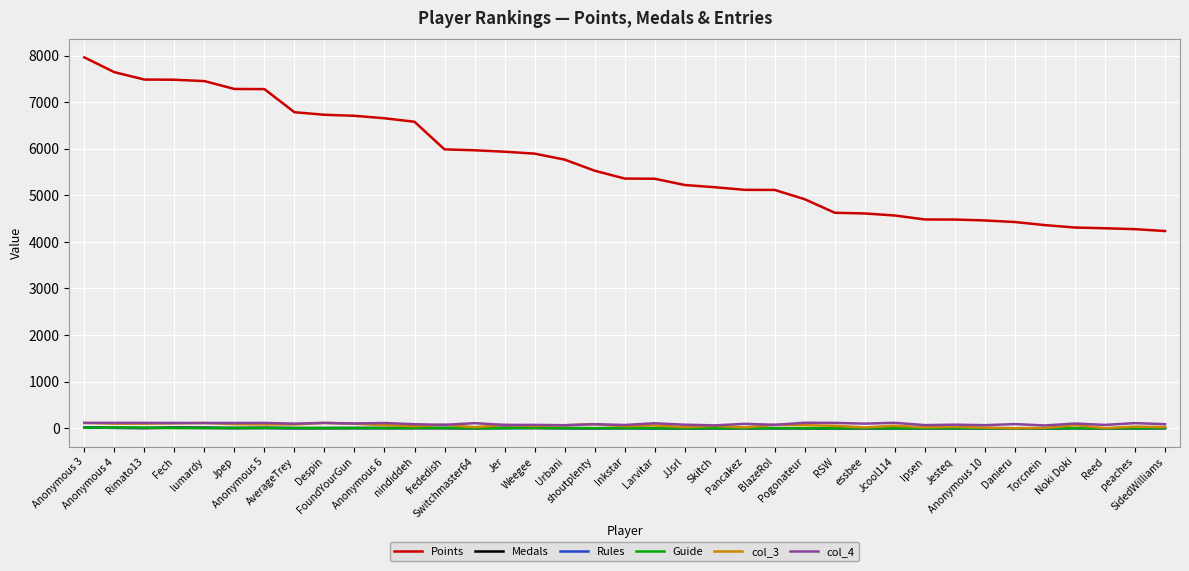

True or false: Medals and Points intersect in this chart.

False